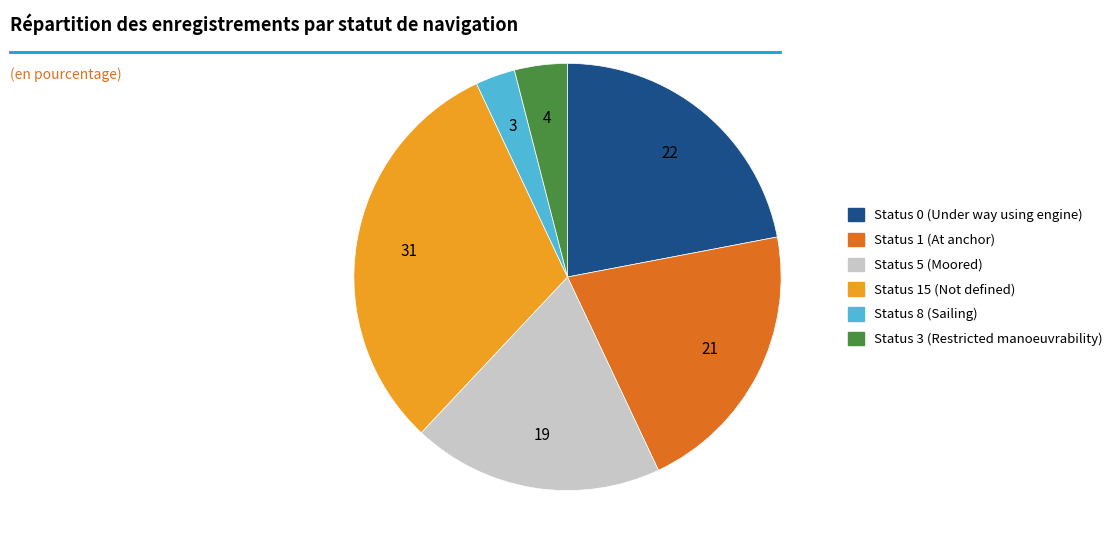

Combined, do Status 1 (At anchor) and Status 3 (Restricted manoeuvrability) account for over 50%?

No